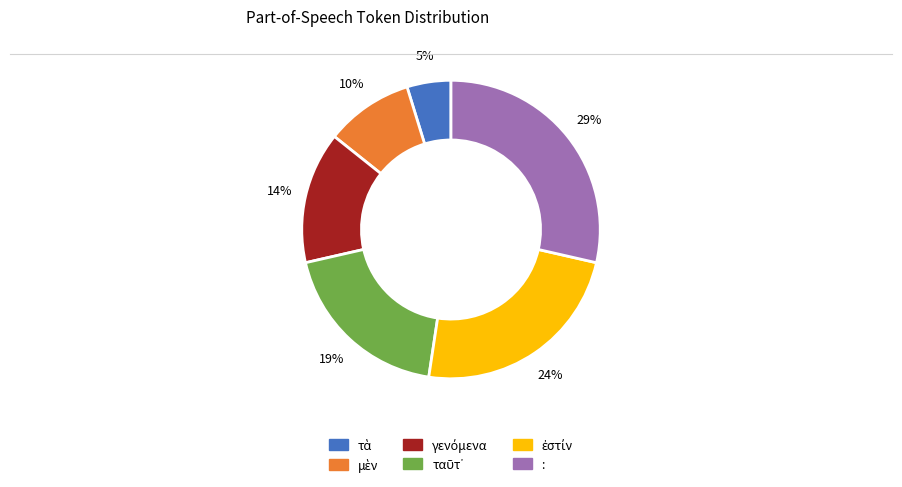

What is the largest slice in the pie chart?

: